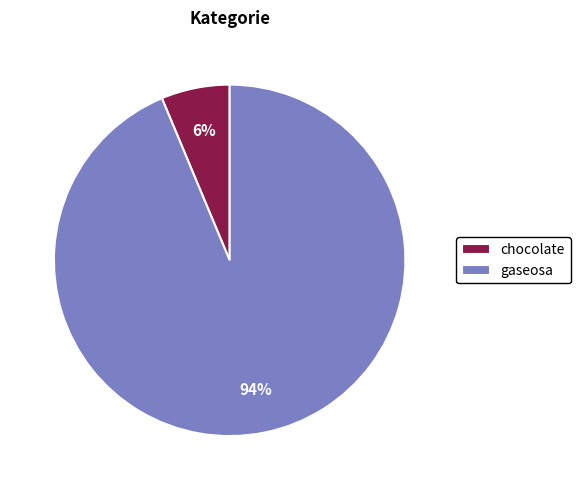

To the nearest percent, what percentage of the pie is chocolate?

6%